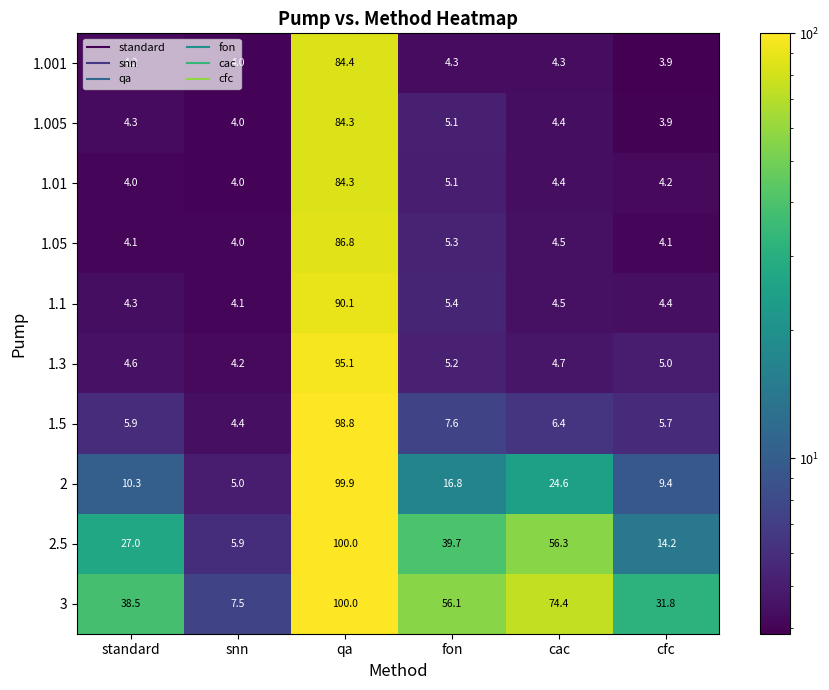

At how many categories does at least one series exceed 81?

1